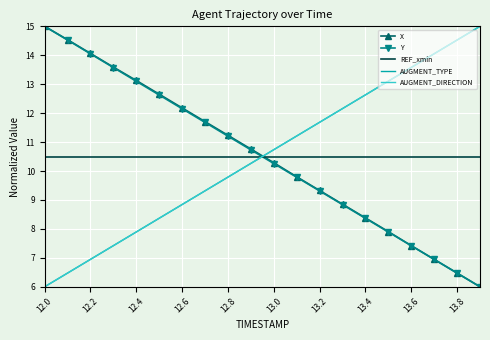

How many intersections are there between Y and AUGMENT_TYPE?

1